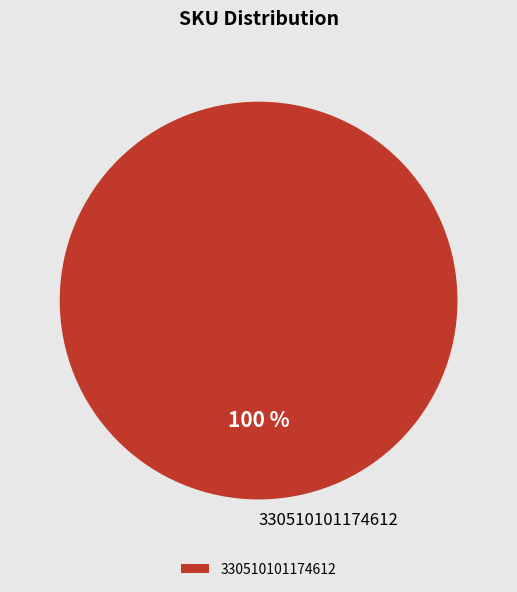

To the nearest percent, what percentage of the pie is 330510101174612?

100%